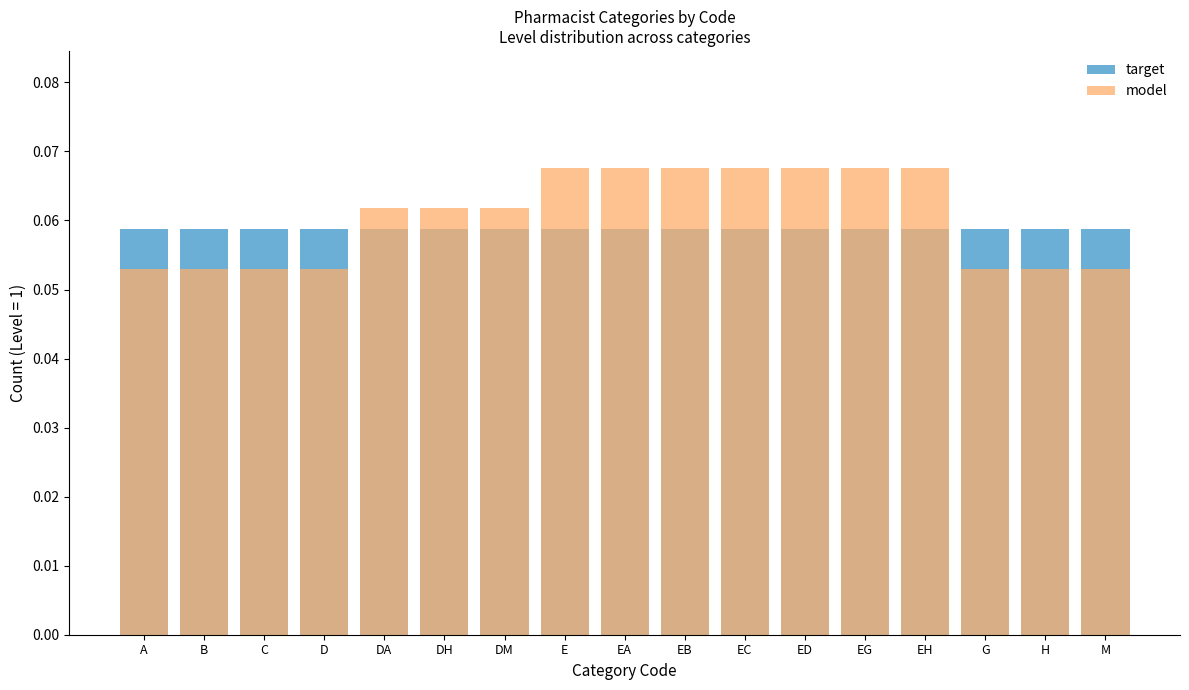

List the series in order of their overall mean, highest first.

model, target